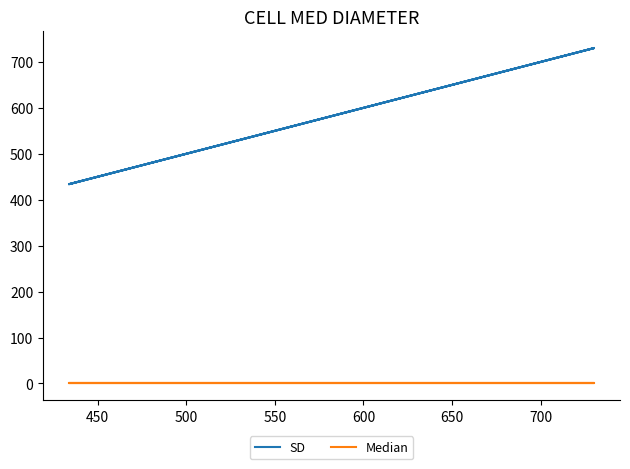

In SD, how many points are lower than both neighbors (excluding endpoints)?

1